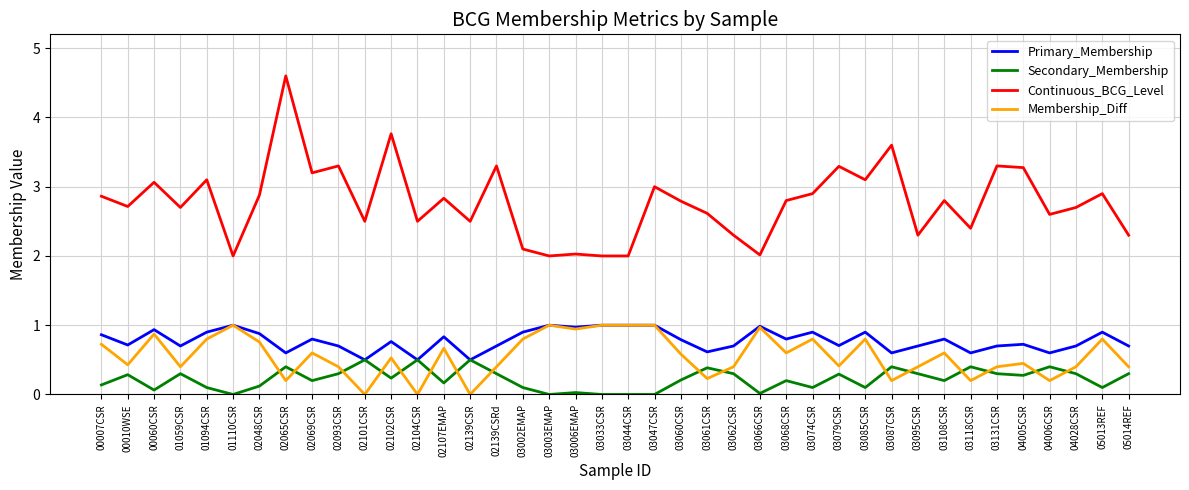

True or false: Continuous_BCG_Level and Primary_Membership intersect in this chart.

False